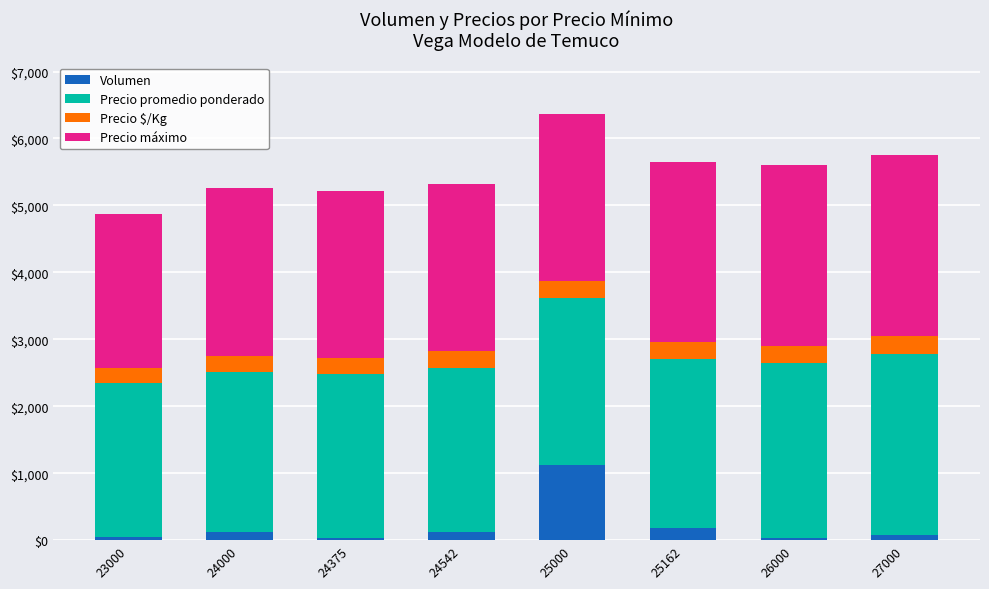

True or false: Volumen has a value of 310.6 at 25000.

False